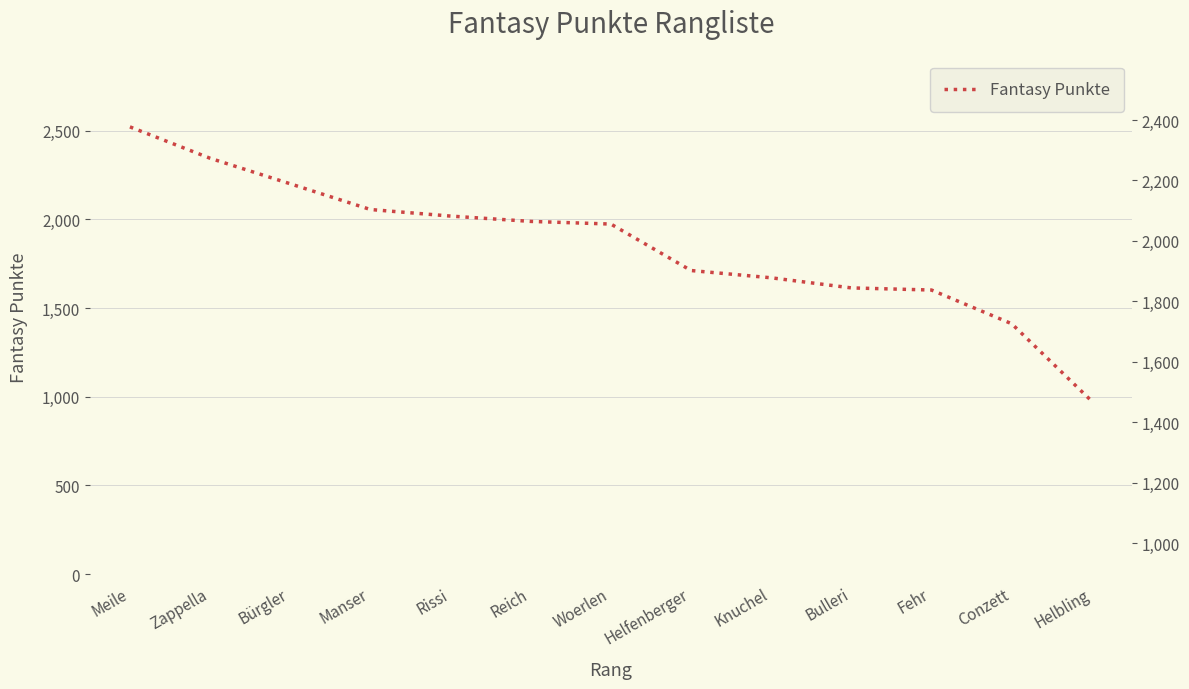

What is the value of the 12th point from the left?

1412